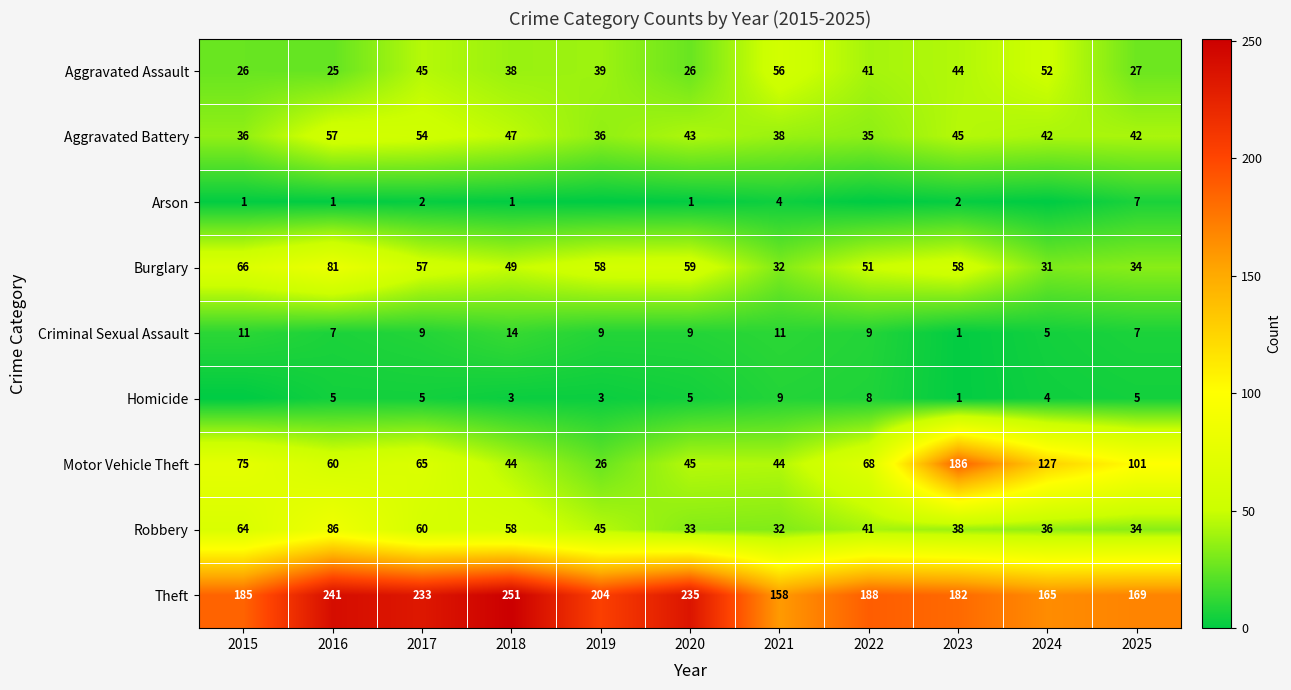

Which series has the largest range (max minus min)?

Motor Vehicle Theft